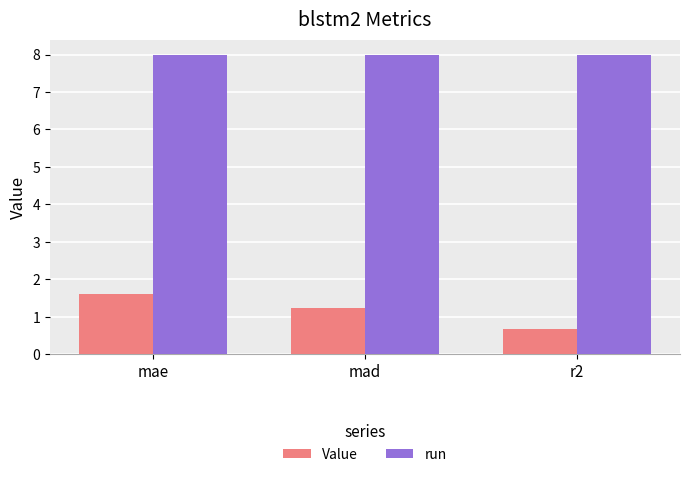

Are the bars horizontal?

No